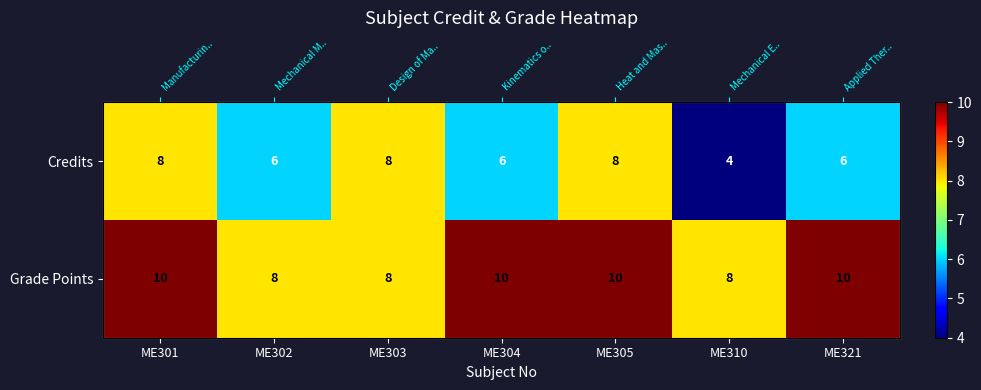

Rank the categories by Credits value from lowest to highest.

ME310, ME302, ME304, ME321, ME301, ME303, ME305